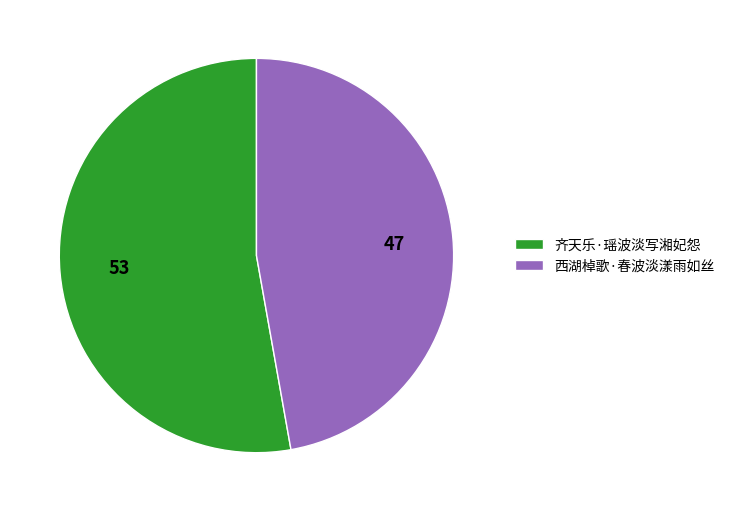

True or false: 西湖棹歌·春波淡漾雨如丝 accounts for 39% of the total.

False